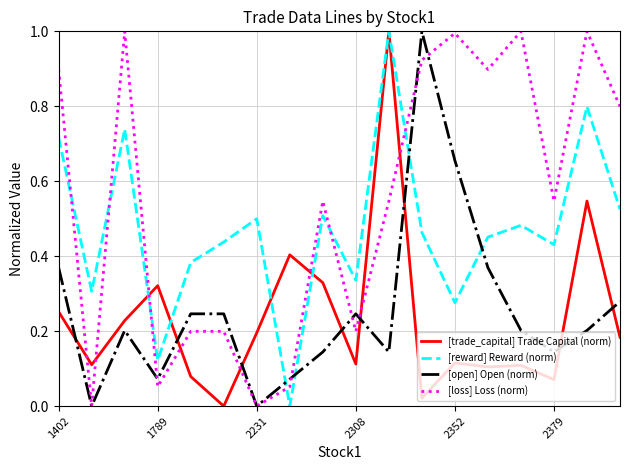

What are all the series names shown in the legend?

[trade_capital] Trade Capital (norm), [reward] Reward (norm), [open] Open (norm), [loss] Loss (norm)